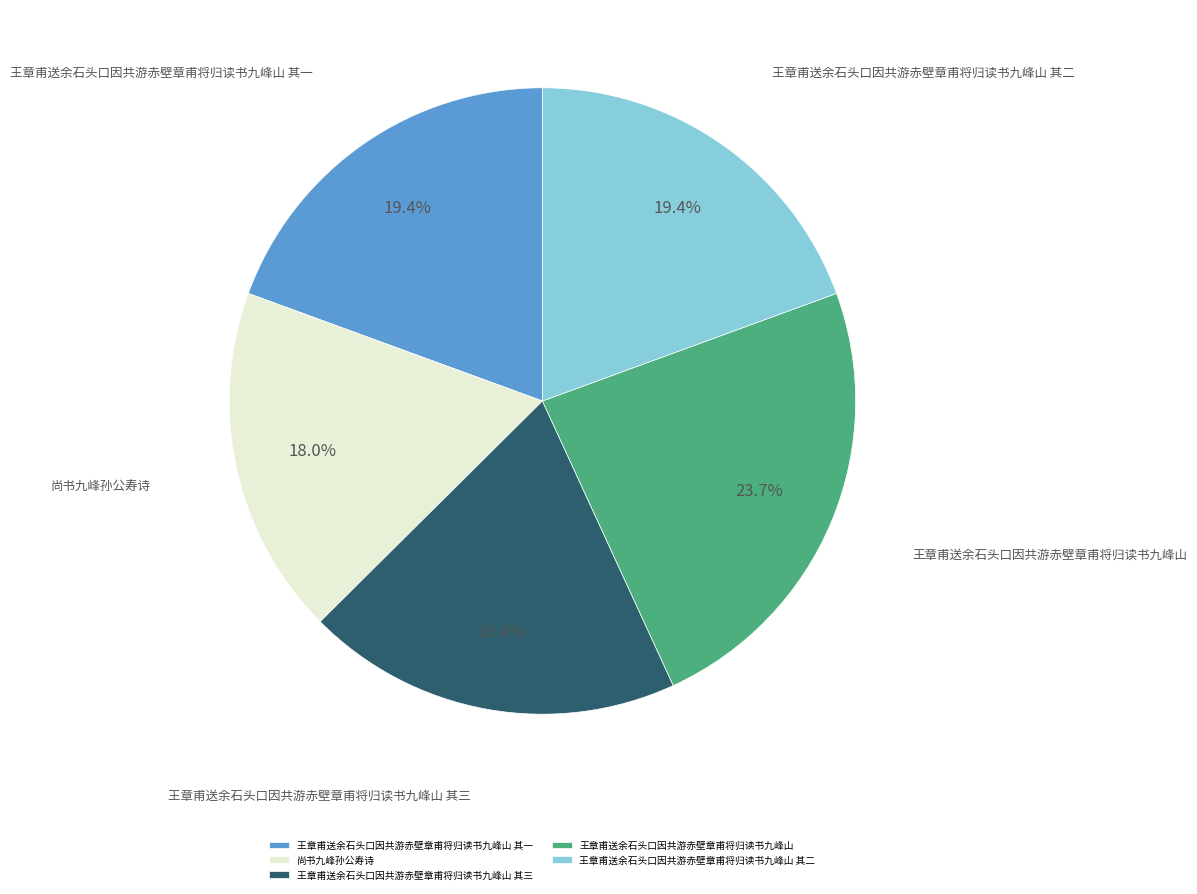

Is there a majority slice in this chart?

No